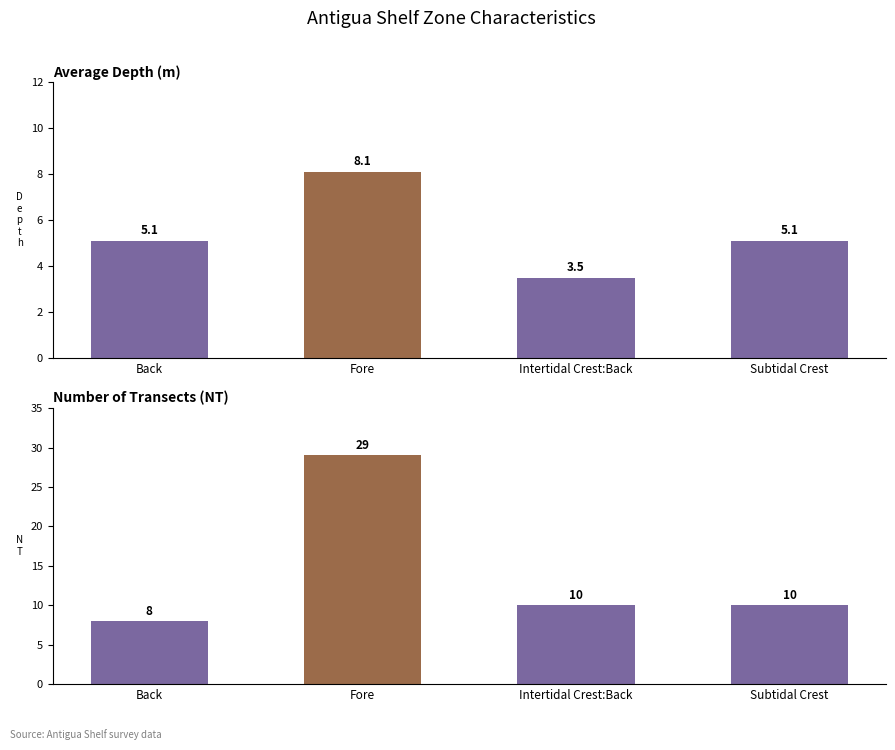

What is the average value of the NT series?

14.2